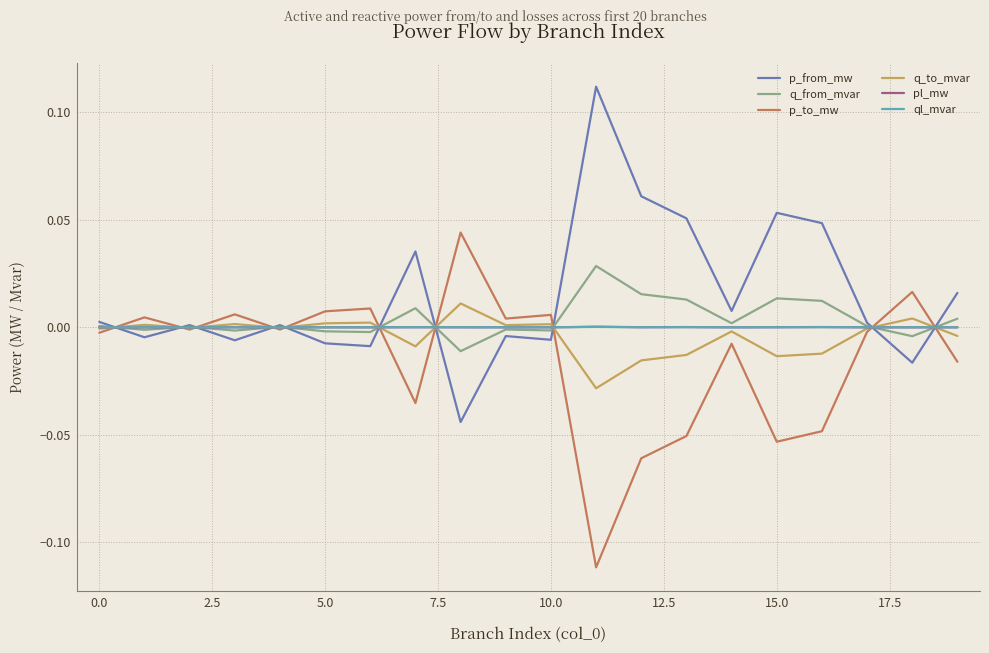

Which series has the largest total across all categories?

p_from_mw